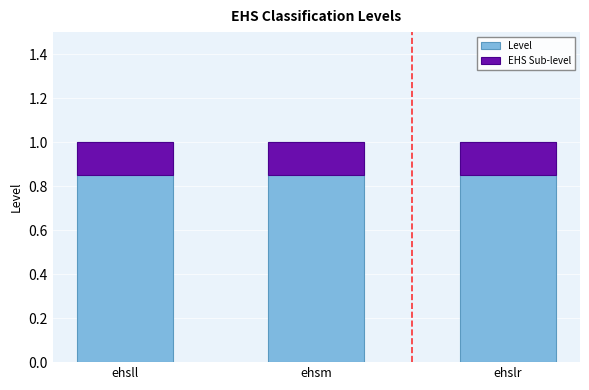

How many bars are there in each group?

2